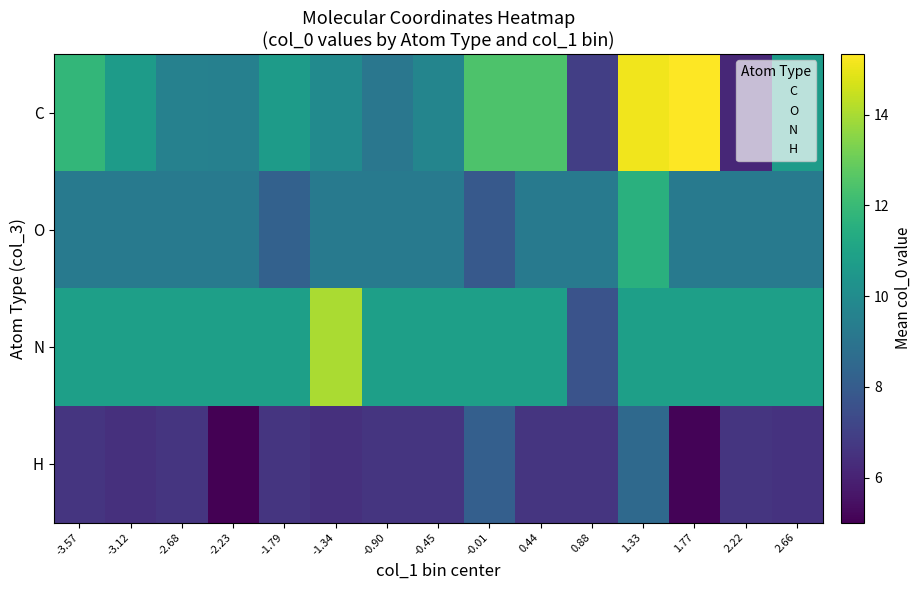

True or false: N has a value of 2.9 at -0.45.

False